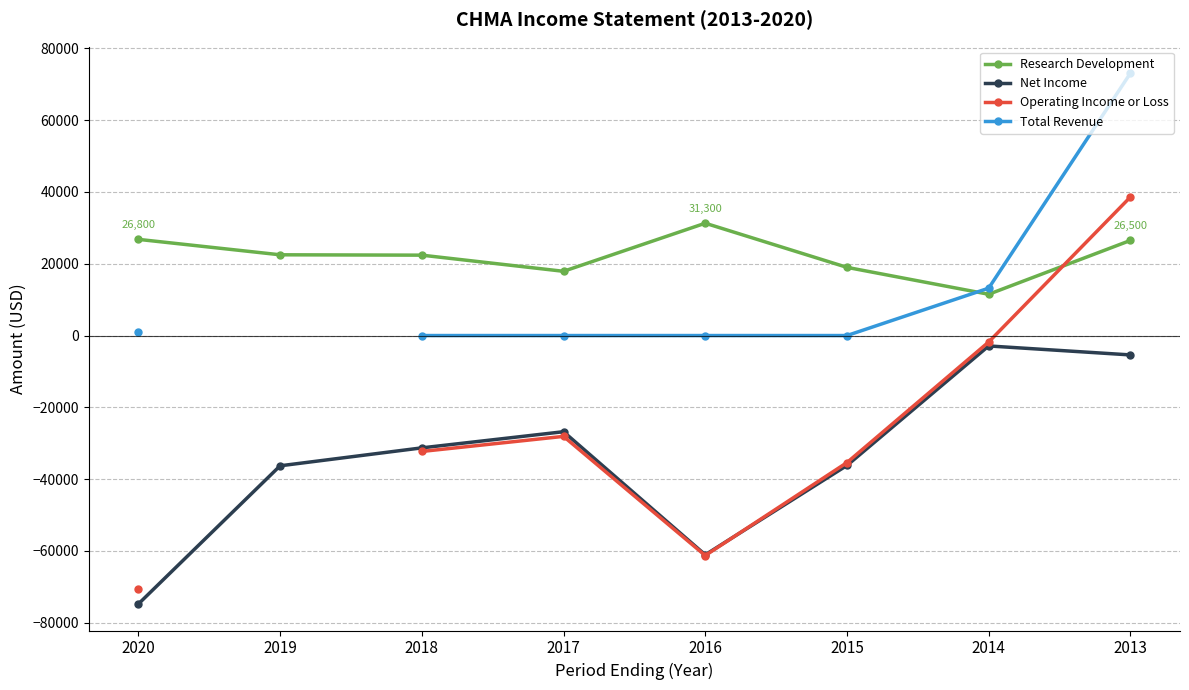

Which series has the largest total across all categories?

Research Development